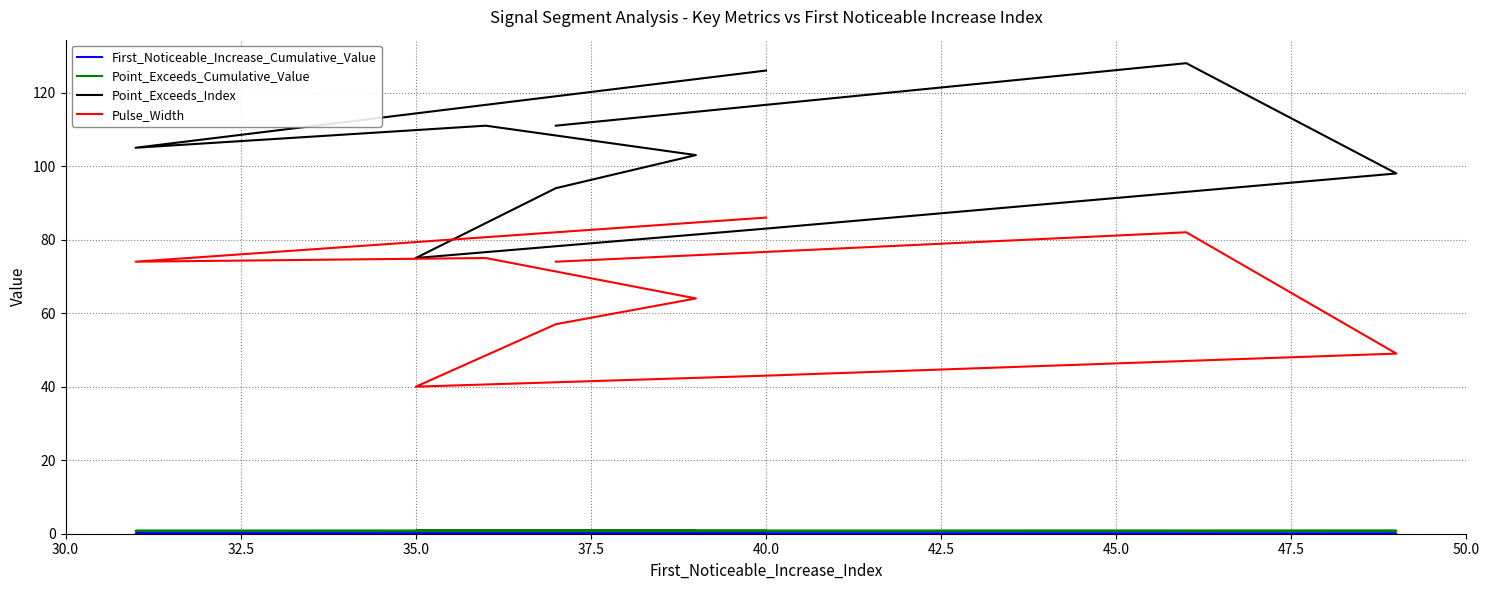

In Point_Exceeds_Cumulative_Value, how many points are lower than both neighbors (excluding endpoints)?

2